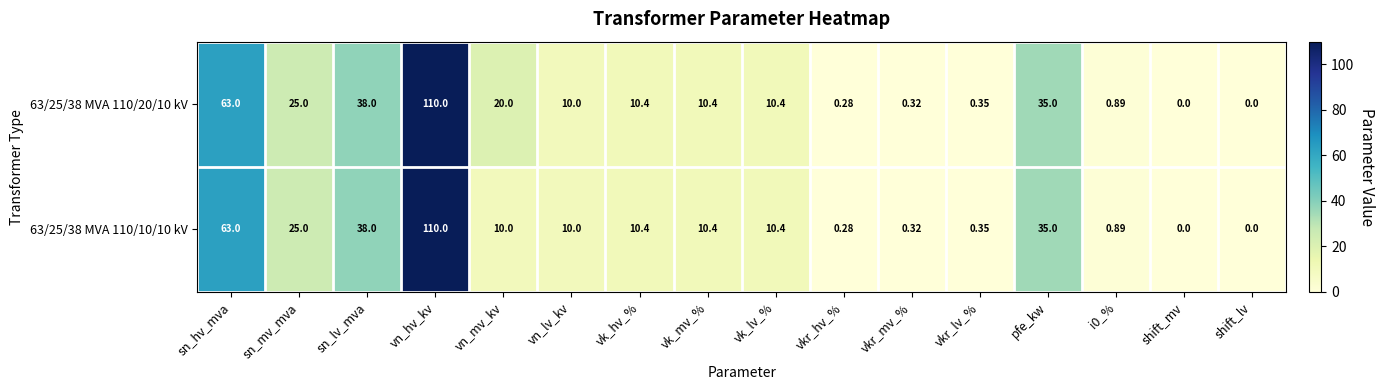

At which category is the sum across all series the highest?

vn_hv_kv